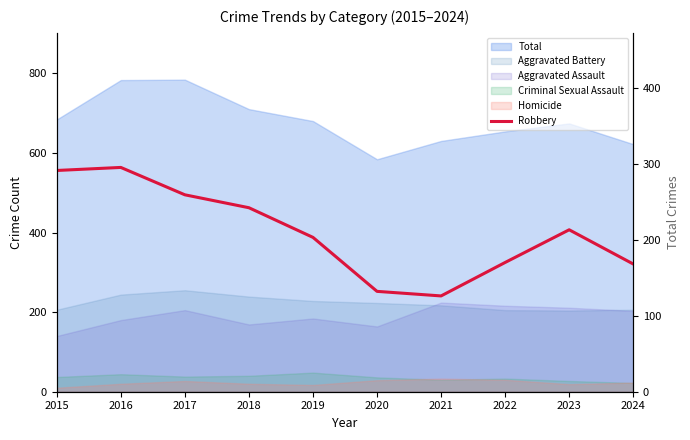

Between 2018 and 2017, which is larger?

2017